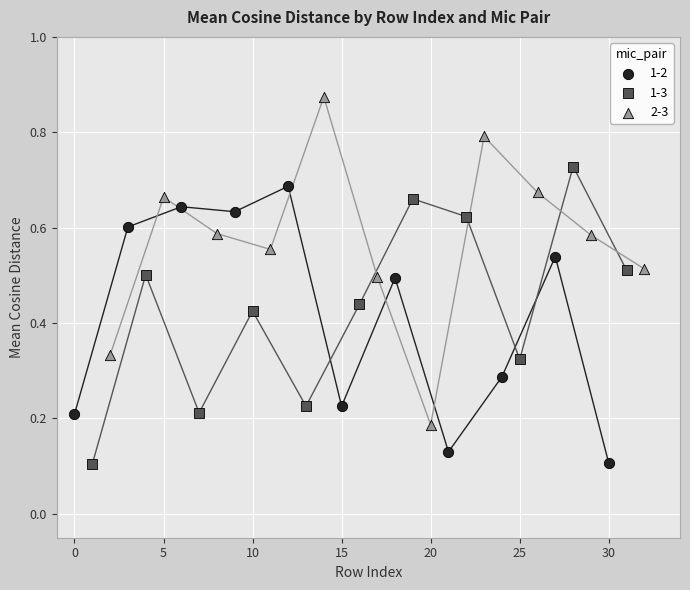

Which series reaches the maximum Y coordinate?

2-3